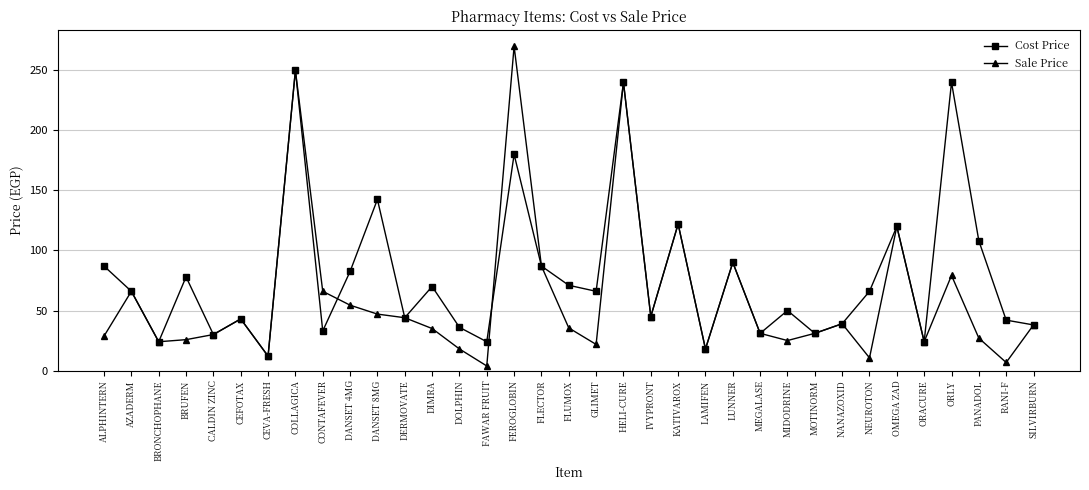

What value does the Cost Price series have at CEVA-FRESH?

12.0